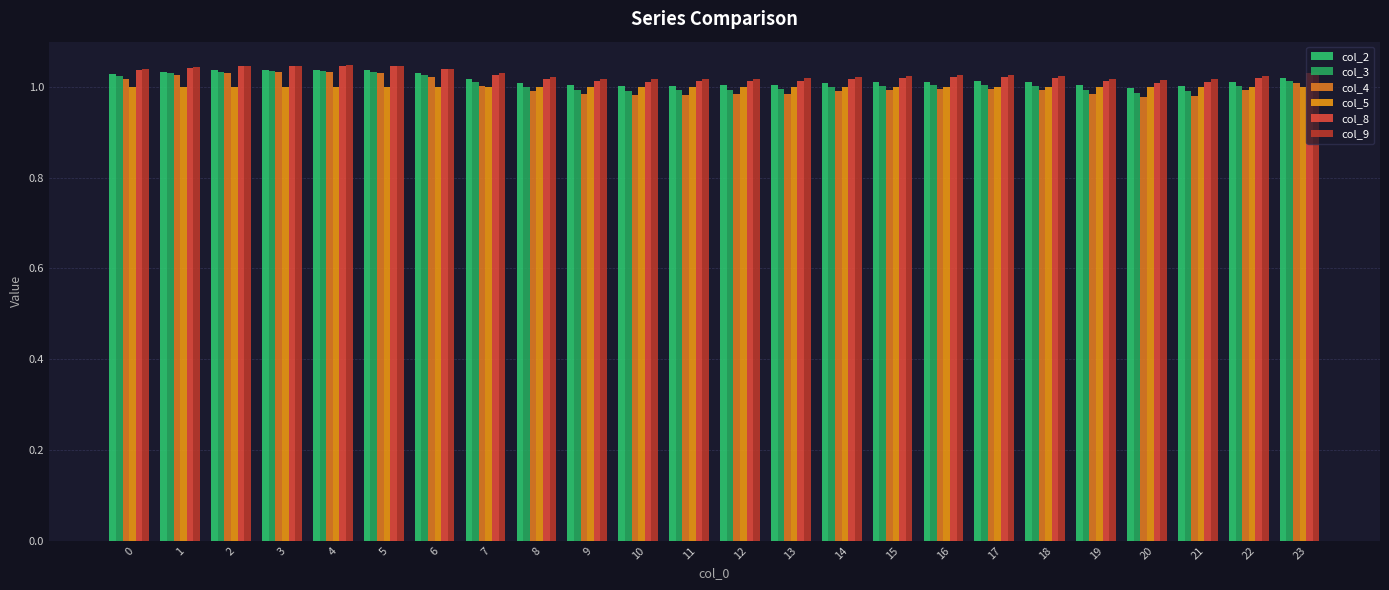

Does the chart contain stacked bars?

No